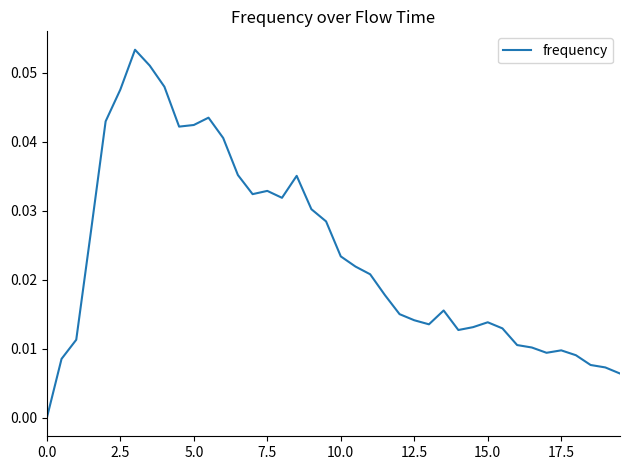

How many values are above zero?

39